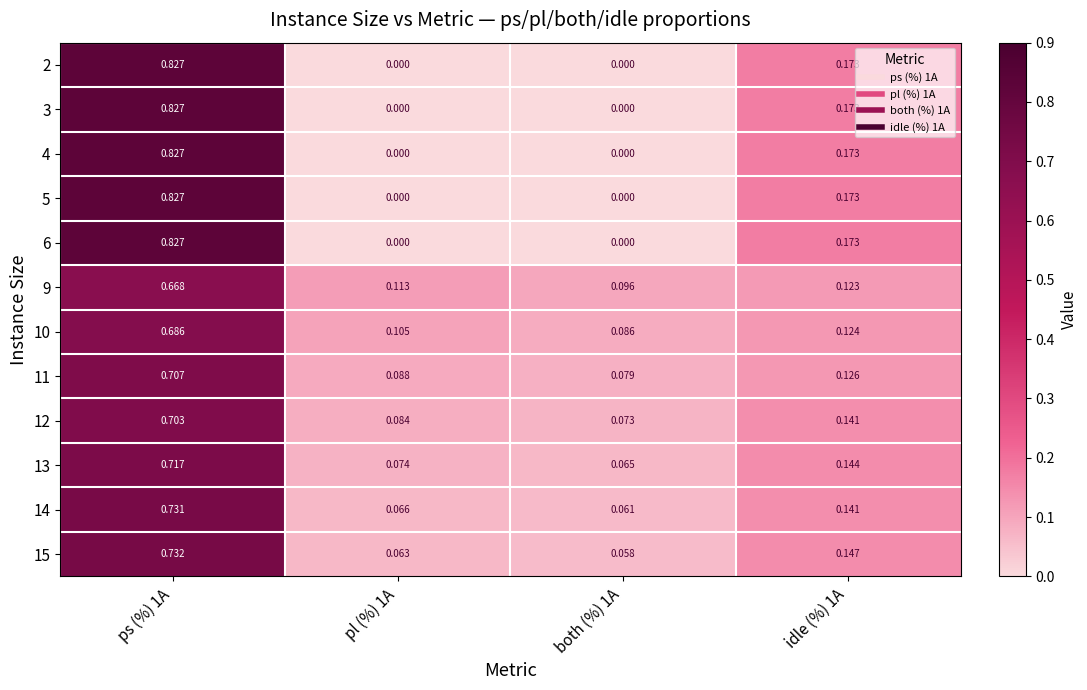

At how many categories does at least one series exceed 0?

4